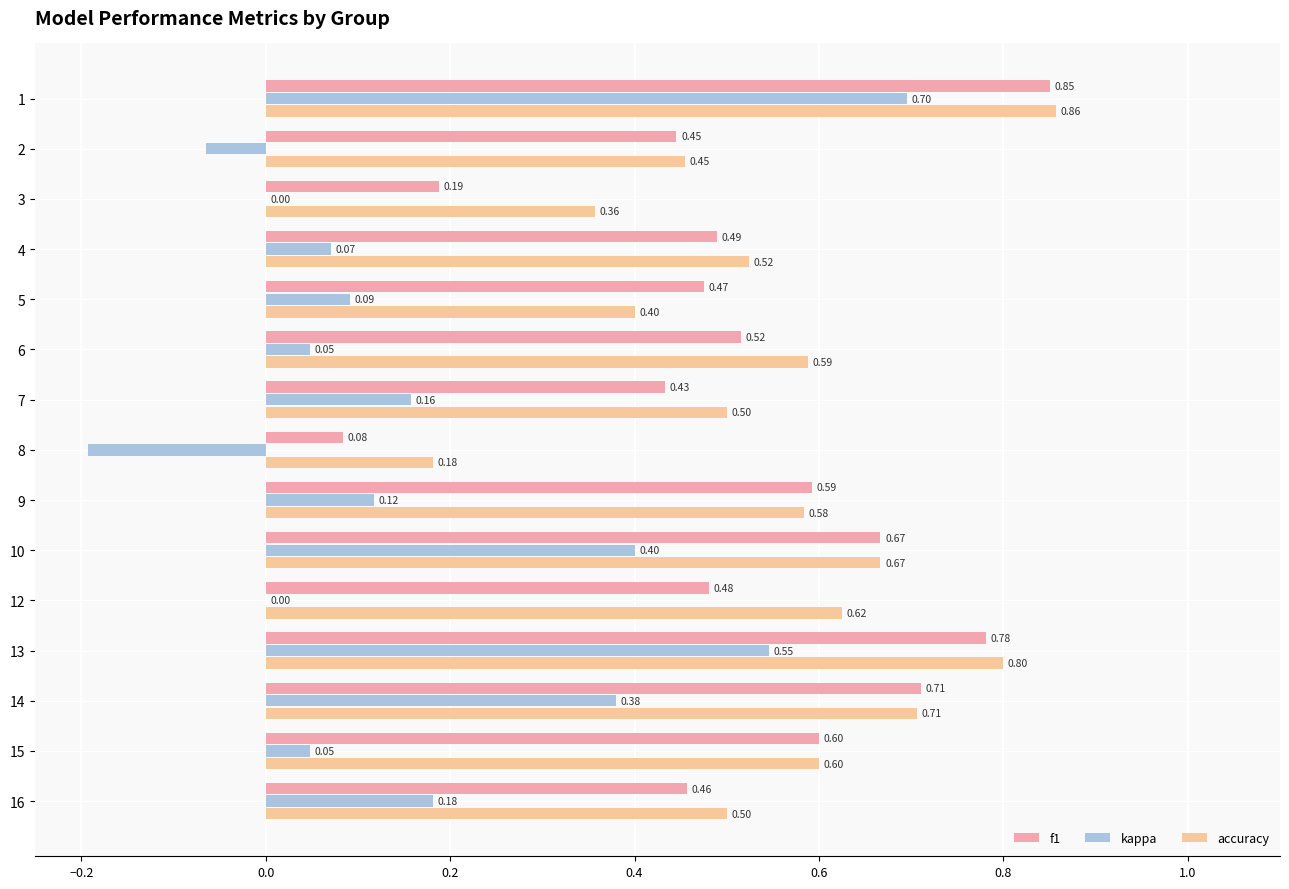

What is the sum of all f1 values?

7.8